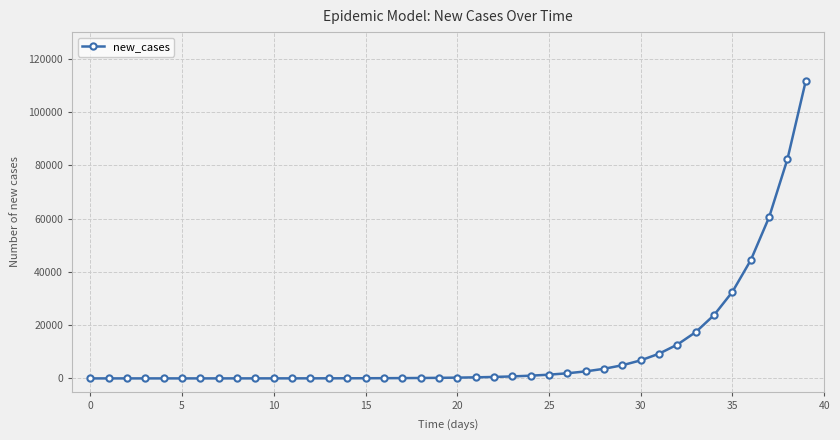

What is the difference between the maximum and second lowest values?

111796.8